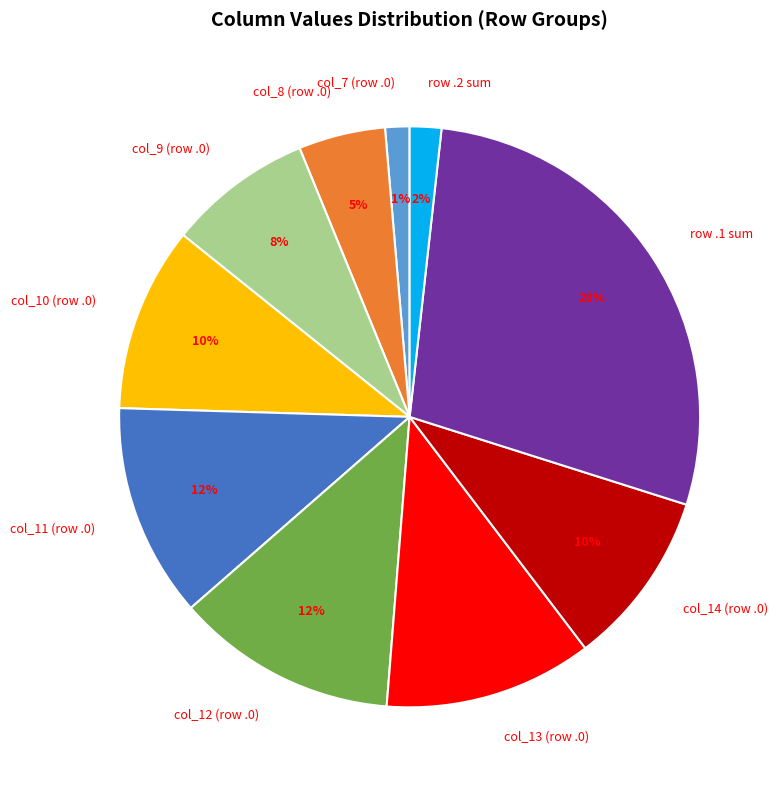

To the nearest percent, what portion does row .2 sum represent?

2%